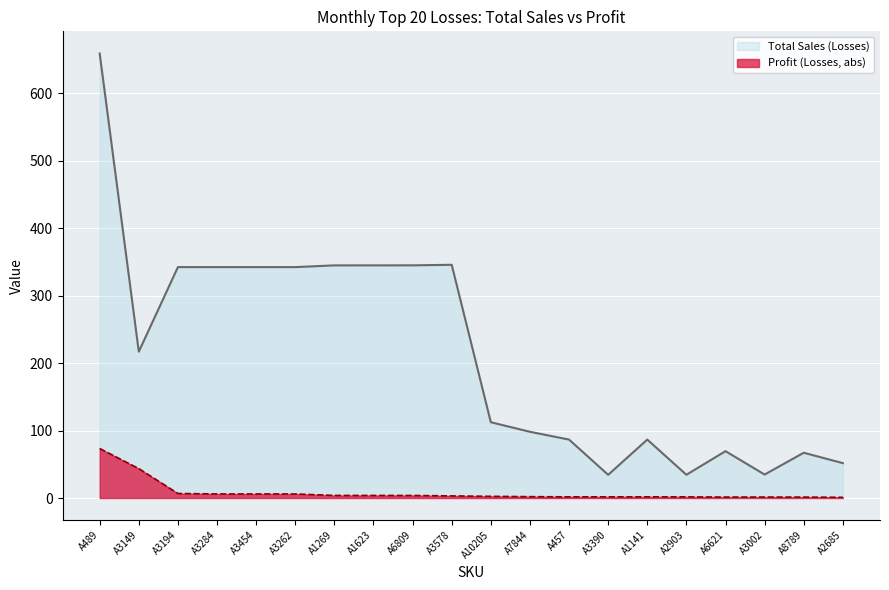

True or false: Profit (Losses) and Total Sales (Losses) cross at least once.

False